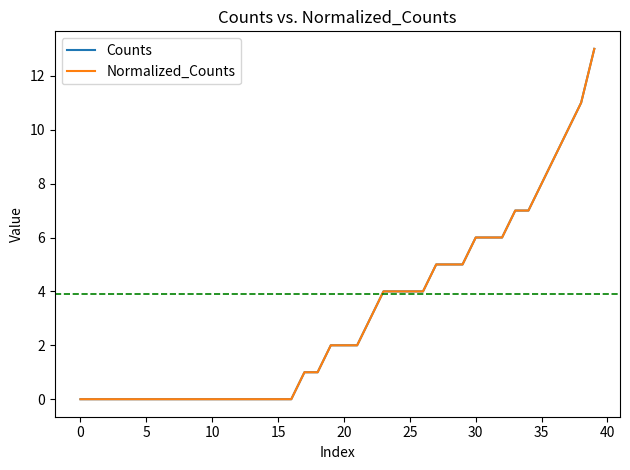

Is this an area chart (filled region under the line)?

No